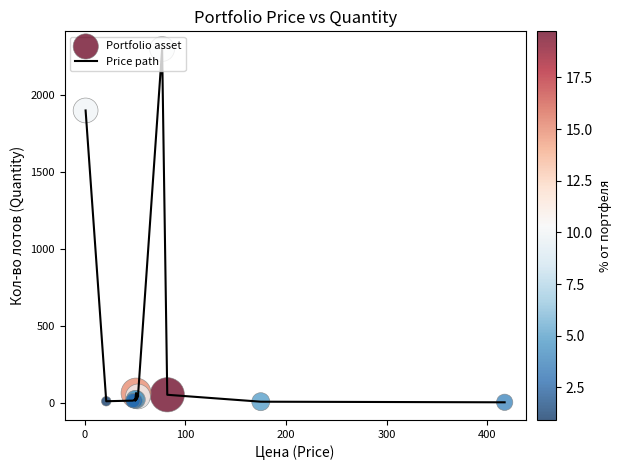

What is the greatest value displayed?

2301